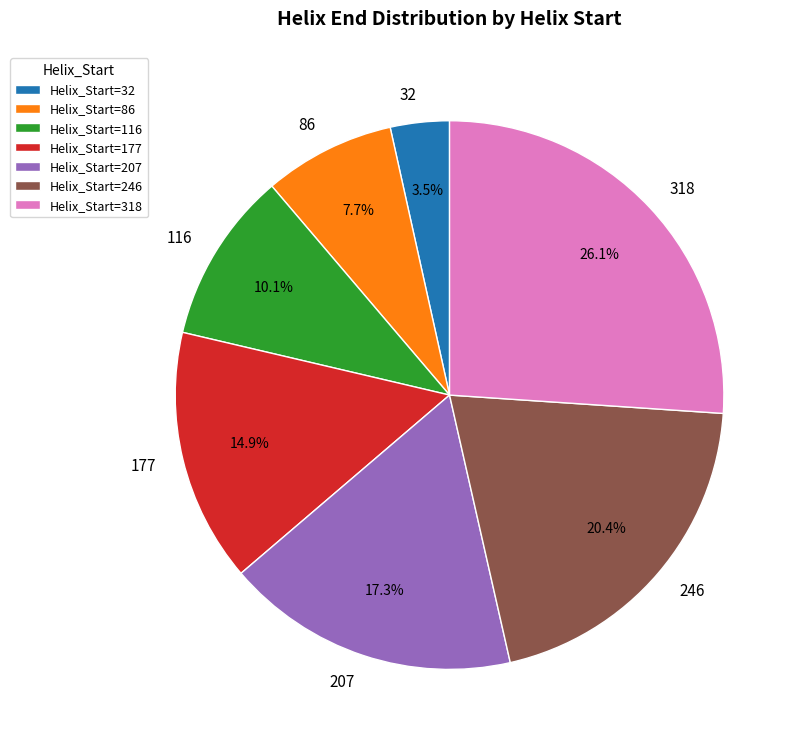

To the nearest percent, what percentage of the pie is 177?

15%